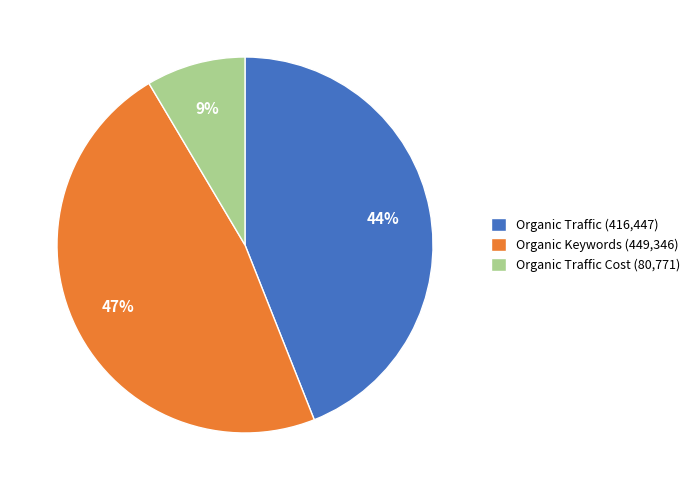

Combined, do Organic Traffic Cost (80,771) and Organic Traffic (416,447) account for over 50%?

Yes